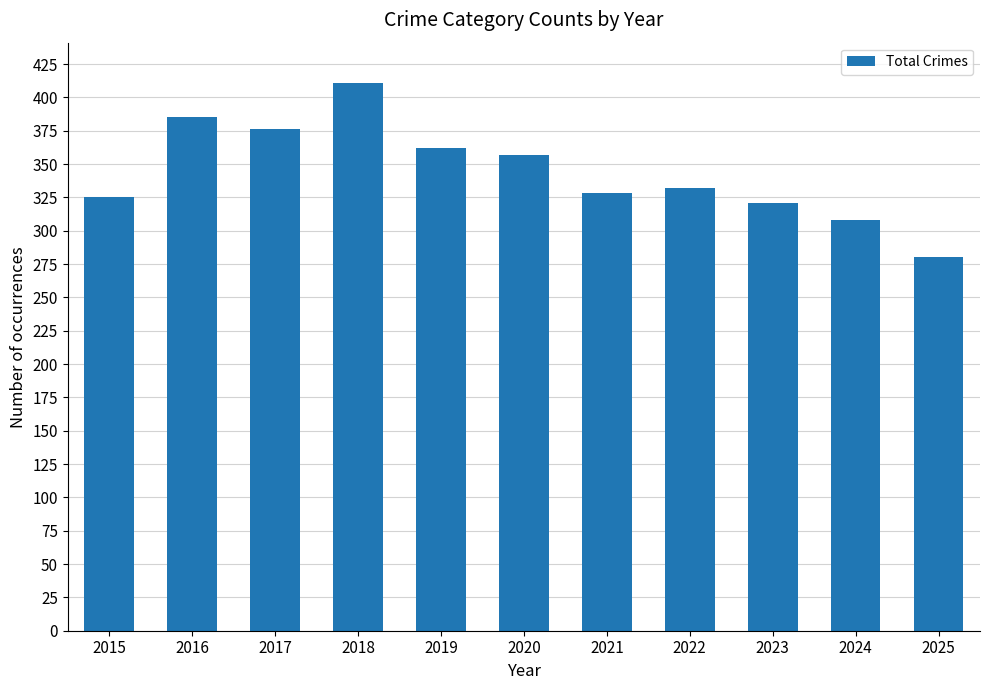

What is the difference between the maximum and minimum values?

131